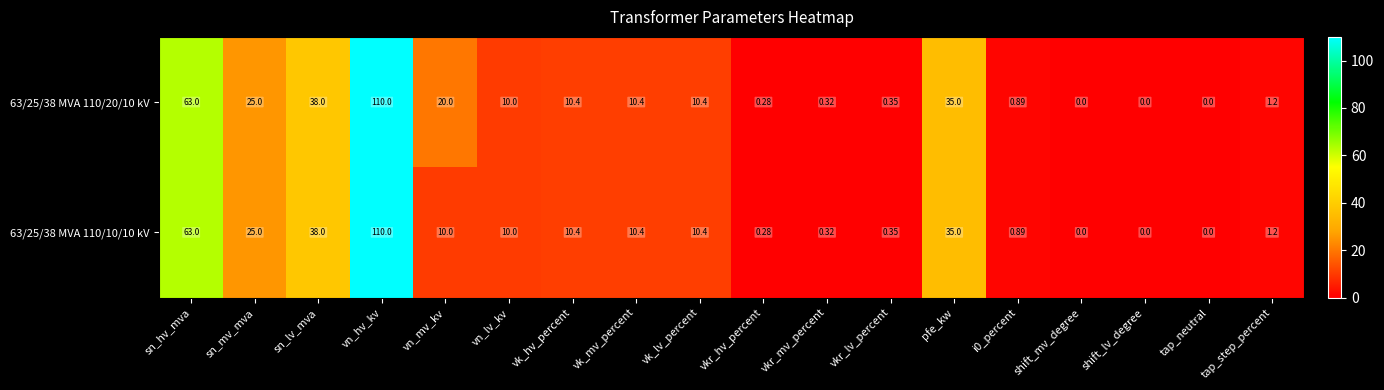

Is the value of 63/25/38 MVA 110/10/10 kV at vkr_hv_percent greater than the value of 63/25/38 MVA 110/20/10 kV at tap_neutral?

Yes